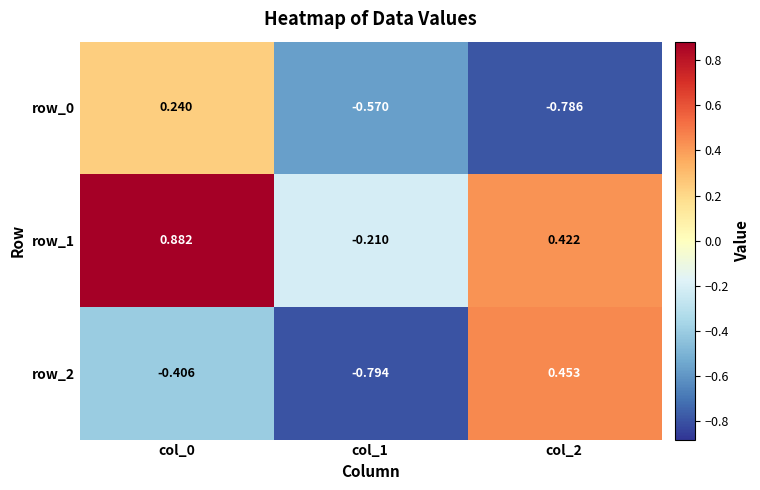

Is the value of row_2 at col_1 greater than the value of row_0 at col_1?

No